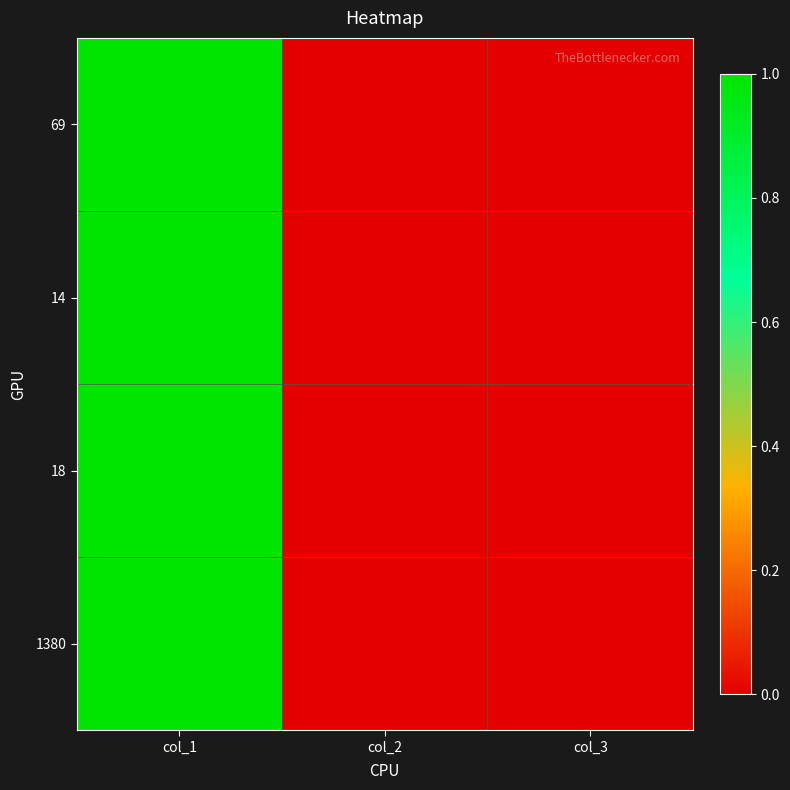

Reading left to right, list all the values displayed in this chart.

69: col_1=1	col_2=0	col_3=0
14: col_1=1	col_2=0	col_3=0
18: col_1=1	col_2=0	col_3=0
1380: col_1=1	col_2=0	col_3=0